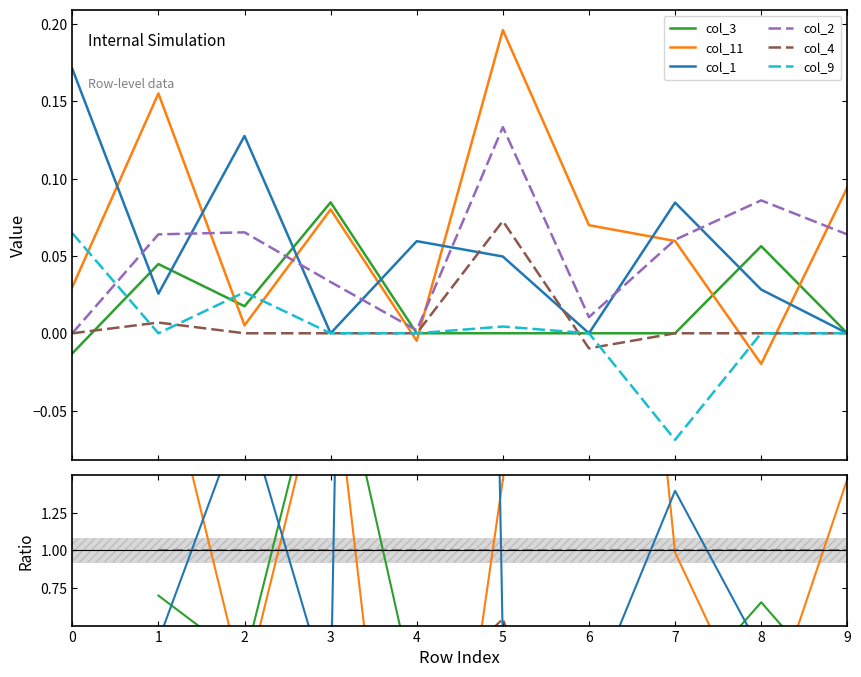

The col_2 series shows 1.0 at 8. True or false?

True